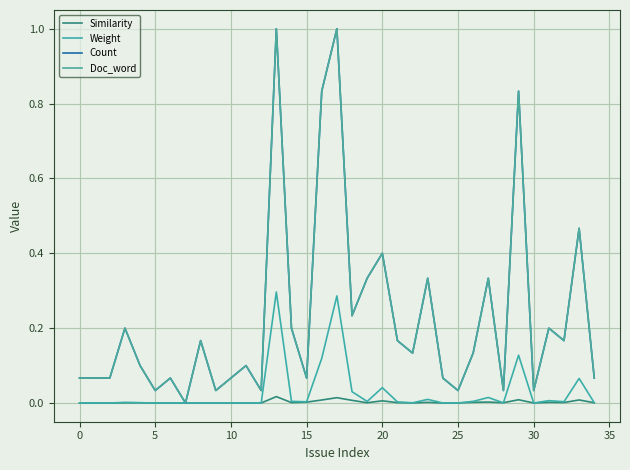

What is the label of the 13th point from the right?

22